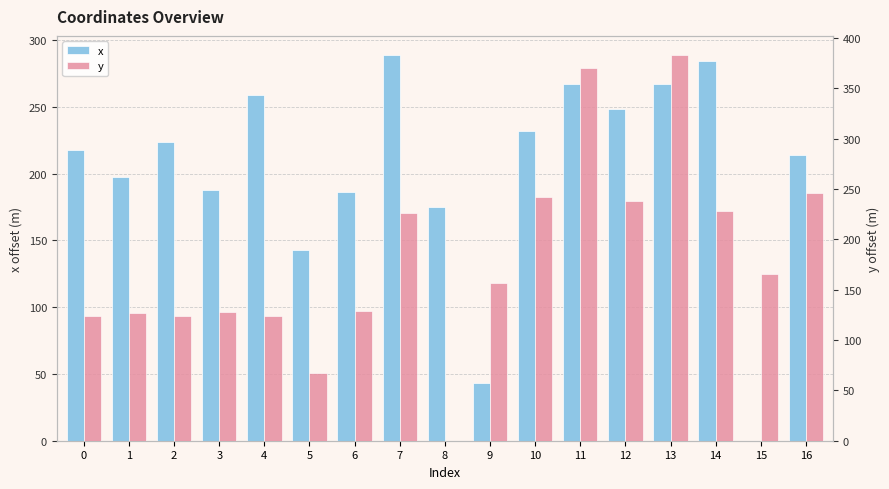

Between 12 and 16, which series saw the biggest shift?

x